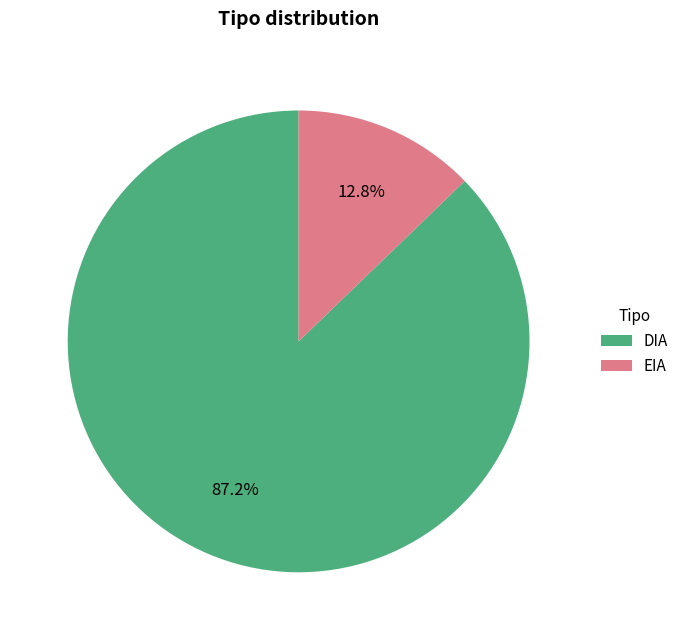

Rank the categories by value from highest to lowest.

DIA, EIA